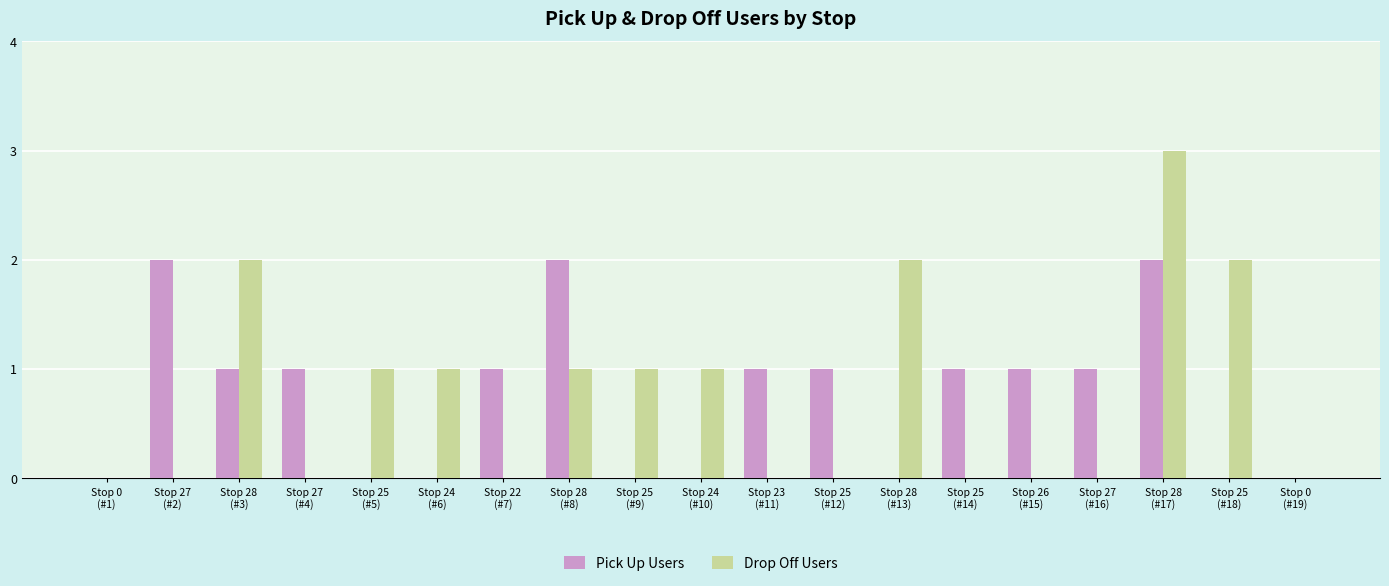

How many groups of bars are there?

19